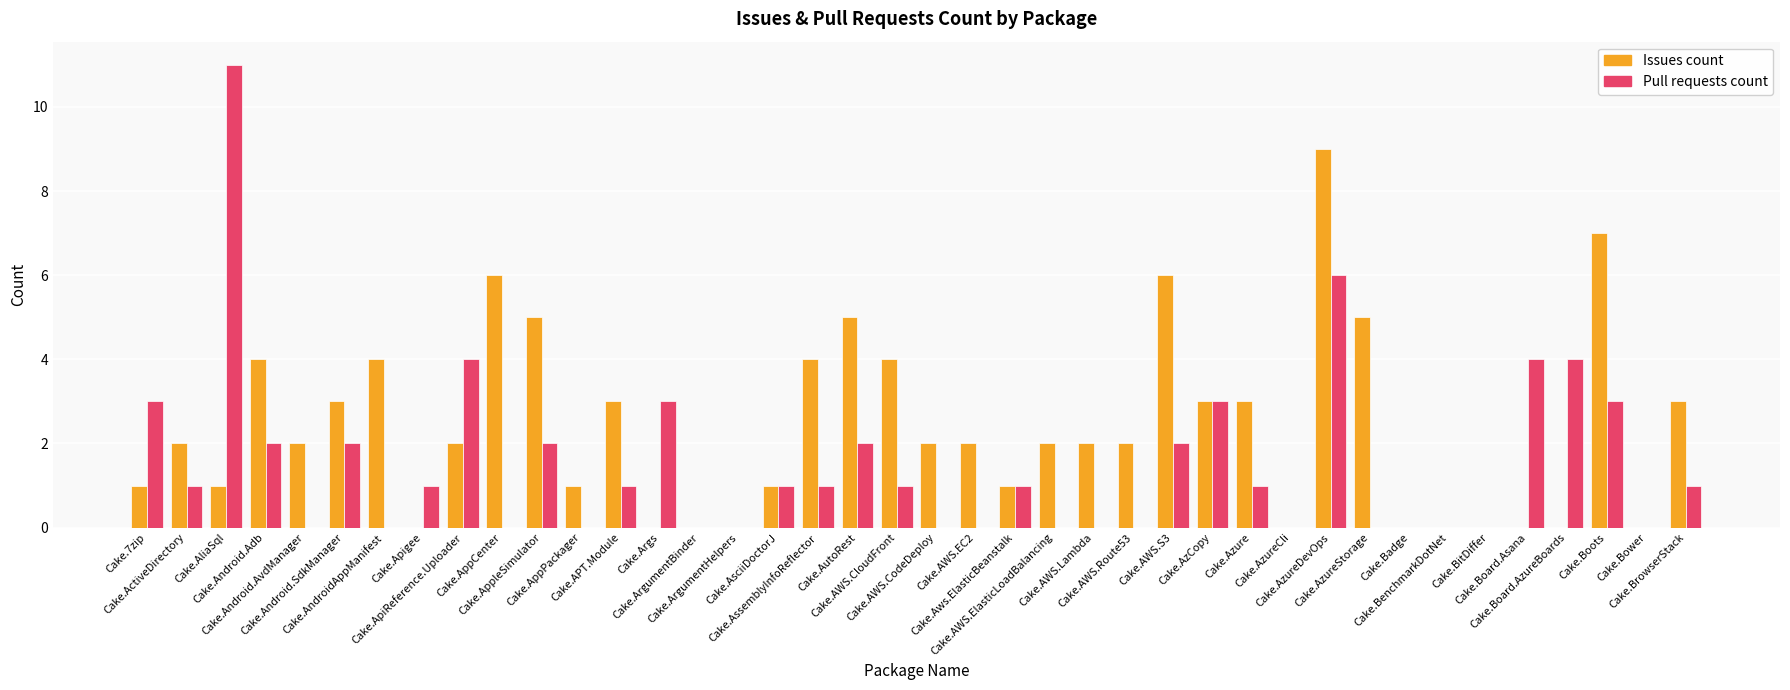

Is it true that Issues count equals 3 at Cake.BrowserStack?

True